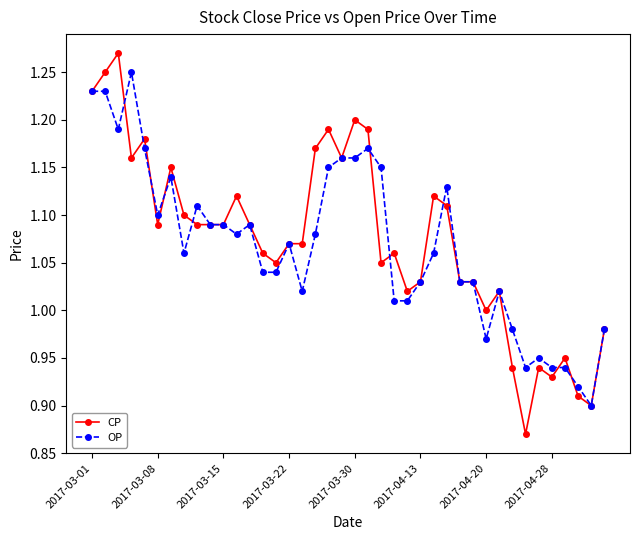

True or false: CP has more than 2 interior local peaks.

True